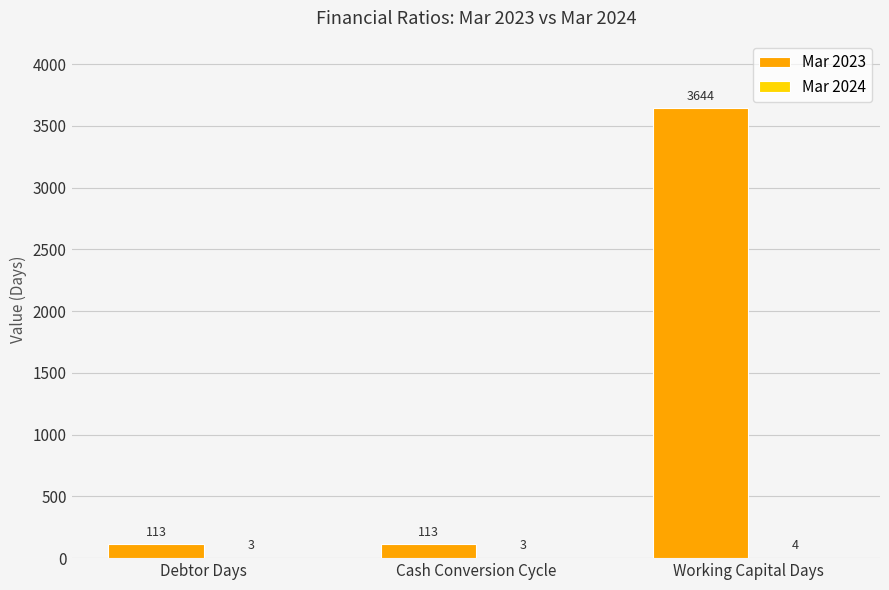

What is the average value of the Mar 2023 series?

1290